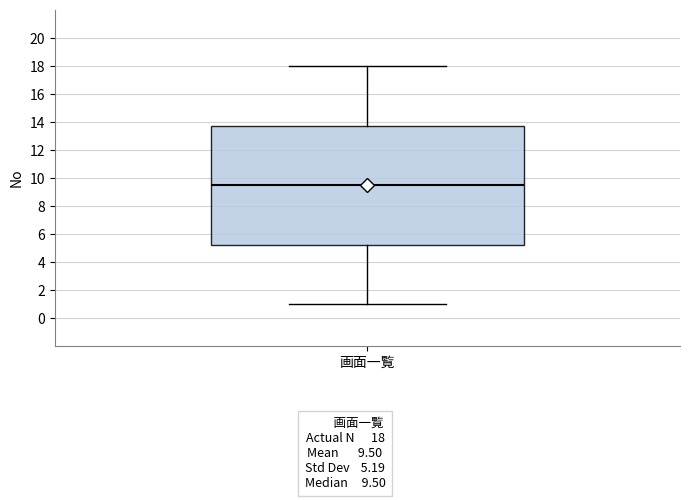

Read this box plot against the y-axis: the position of the median line, the range covered by the box, and the ends of both whiskers. The values are not printed on the chart, so give them approximately, as read against the axis.

median 9.6, box 5.2 to 13.8, whiskers 1.0 to 18.0